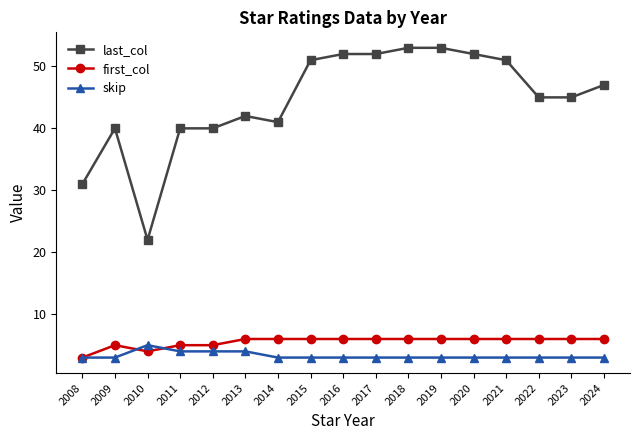

What is the spread (max minus min) of values at 2008?

28